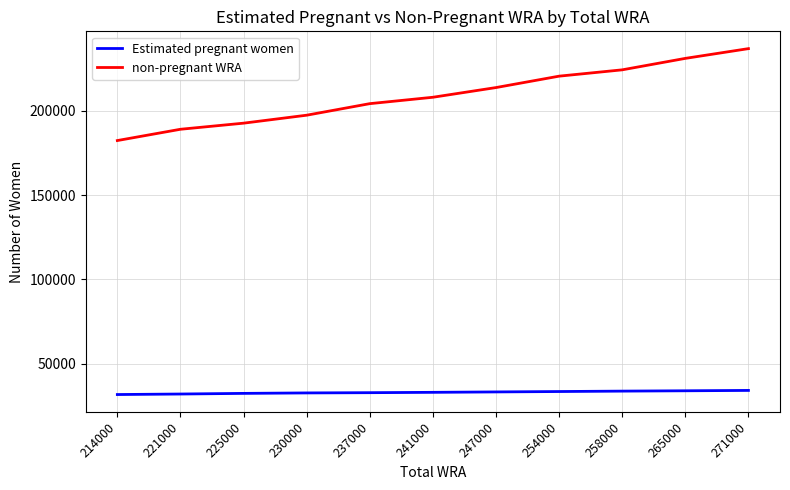

Rank the series at 221000 from lowest to highest value.

Estimated pregnant women, non-pregnant WRA